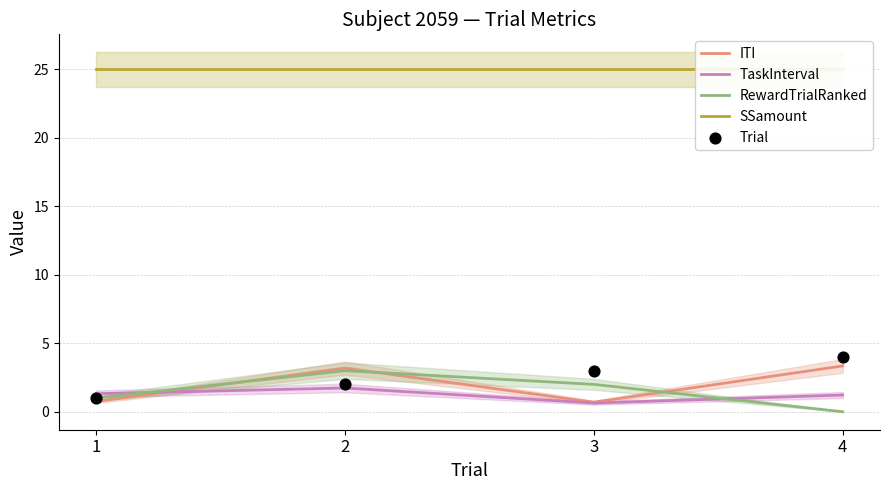

Which series has the largest Y range (max minus min)?

RewardTrialRanked